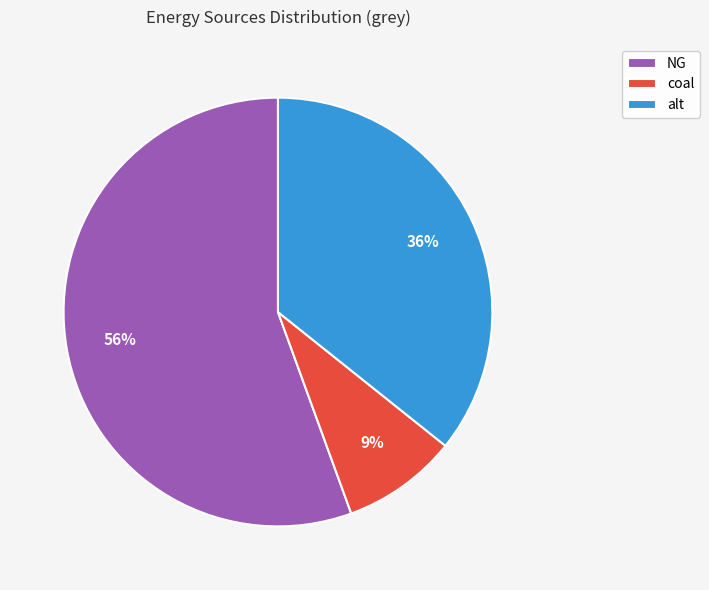

Which category has the biggest portion of the pie?

NG